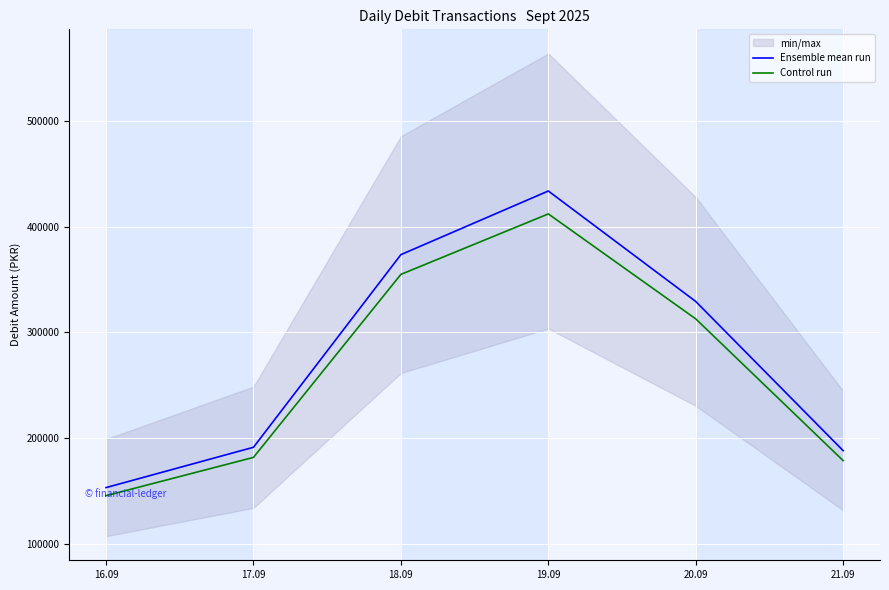

Reading right to left, list all the values displayed in this chart.

Ensemble mean run: 21.09=188000.0	20.09=329116.0	19.09=433600.0	18.09=373410.0	17.09=191200.0	16.09=153062.0
Control run: 21.09=178600.0	20.09=312660.2	19.09=411920.0	18.09=354739.5	17.09=181640.0	16.09=145408.9